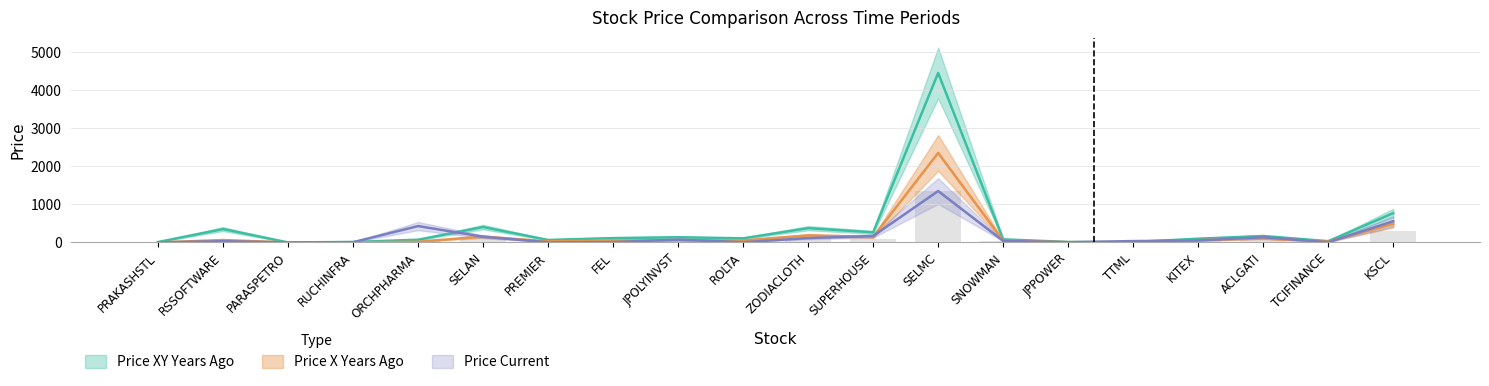

Reading left to right, transcribe all the data shown in this chart.

Price XY Years Ago: PRAKASHSTL=11.3	RSSOFTWARE=351.1	PARASPETRO=0.4	RUCHINFRA=12.2	ORCHPHARMA=71.7	SELAN=404.3	PREMIER=65.4	FEL=114.4	JPOLYINVST=136.2	ROLTA=108.5	ZODIACLOTH=375.0	SUPERHOUSE=265.8	SELMC=4450.0	SNOWMAN=81.6	JPPOWER=12.2	TTML=9.5	KITEX=98.5	ACLGATI=169.0	TCIFINANCE=33.8	KSCL=769.1
Price X Years Ago: PRAKASHSTL=0.2	RSSOFTWARE=63.1	PARASPETRO=0.1	RUCHINFRA=3.0	ORCHPHARMA=17.9	SELAN=154.0	PREMIER=28.2	FEL=51.1	JPOLYINVST=61.2	ROLTA=52.3	ZODIACLOTH=184.7	SUPERHOUSE=143.1	SELMC=2350.0	SNOWMAN=47.0	JPPOWER=7.5	TTML=5.5	KITEX=60.2	ACLGATI=105.3	TCIFINANCE=21.0	KSCL=488.1
Price Current: PRAKASHSTL=2.1	RSSOFTWARE=32.5	PARASPETRO=0.1	RUCHINFRA=7.1	ORCHPHARMA=429.6	SELAN=150.4	PREMIER=3.8	FEL=9.2	JPOLYINVST=73.3	ROLTA=5.7	ZODIACLOTH=114.8	SUPERHOUSE=169.1	SELMC=1350.0	SNOWMAN=40.5	JPPOWER=4.4	TTML=35.7	KITEX=53.7	ACLGATI=136.6	TCIFINANCE=5.9	KSCL=557.1